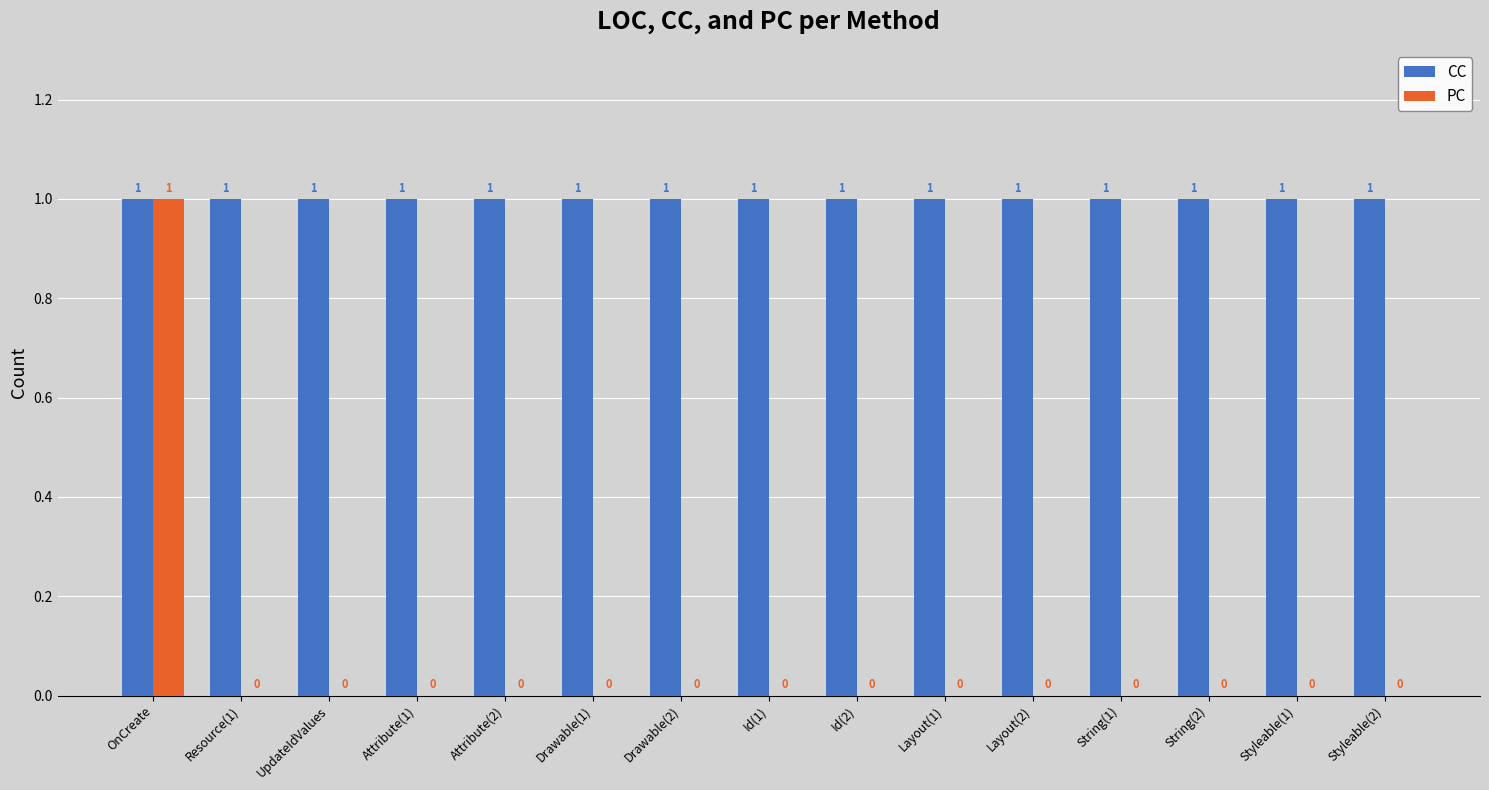

Reading right to left, what are all the values shown in this chart?

CC: 1	1	1	1	1	1	1	1	1	1	1	1	1	1	1
PC: 0	0	0	0	0	0	0	0	0	0	0	0	0	0	1